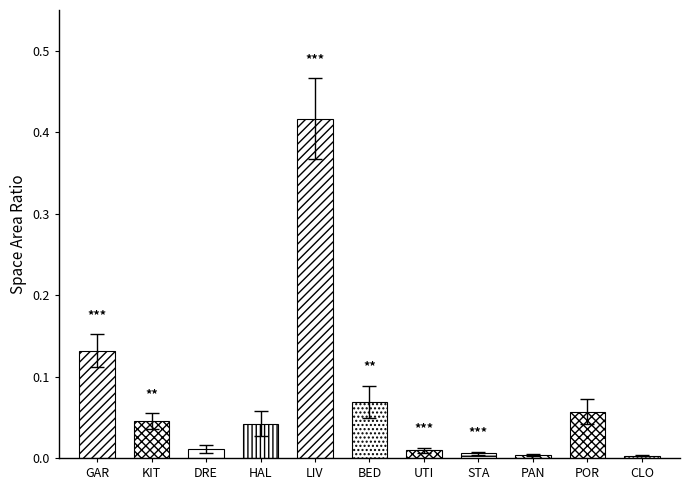

What is the label of the 4th bar from the left?

HAL